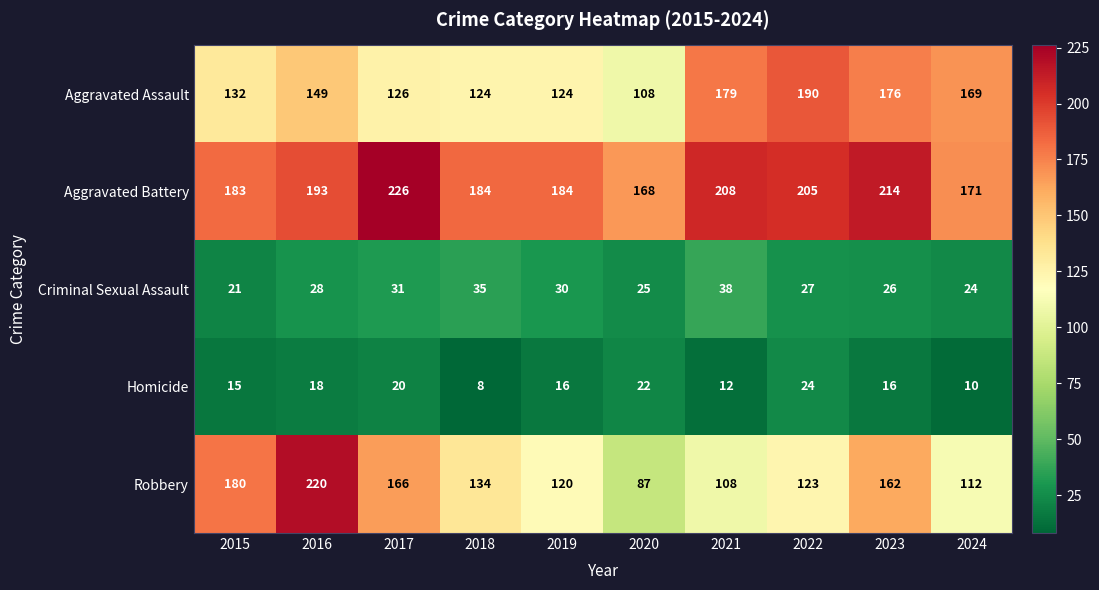

Which series has the widest spread of values?

Robbery